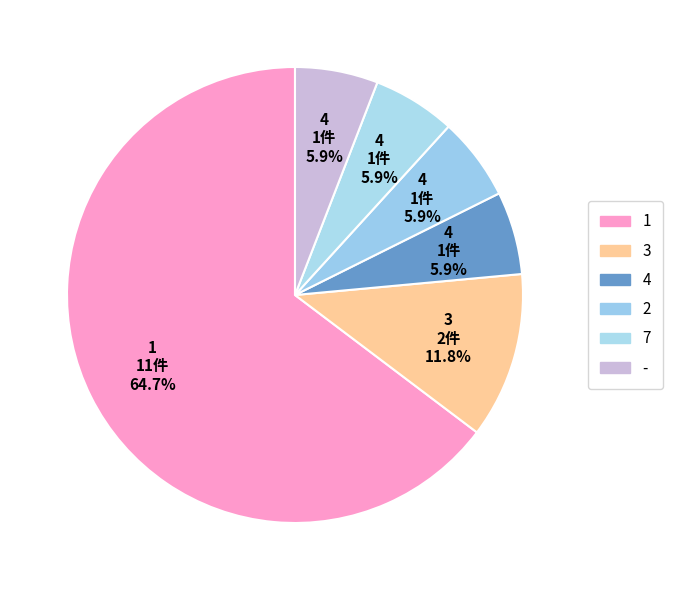

Is there a majority slice in this chart?

Yes